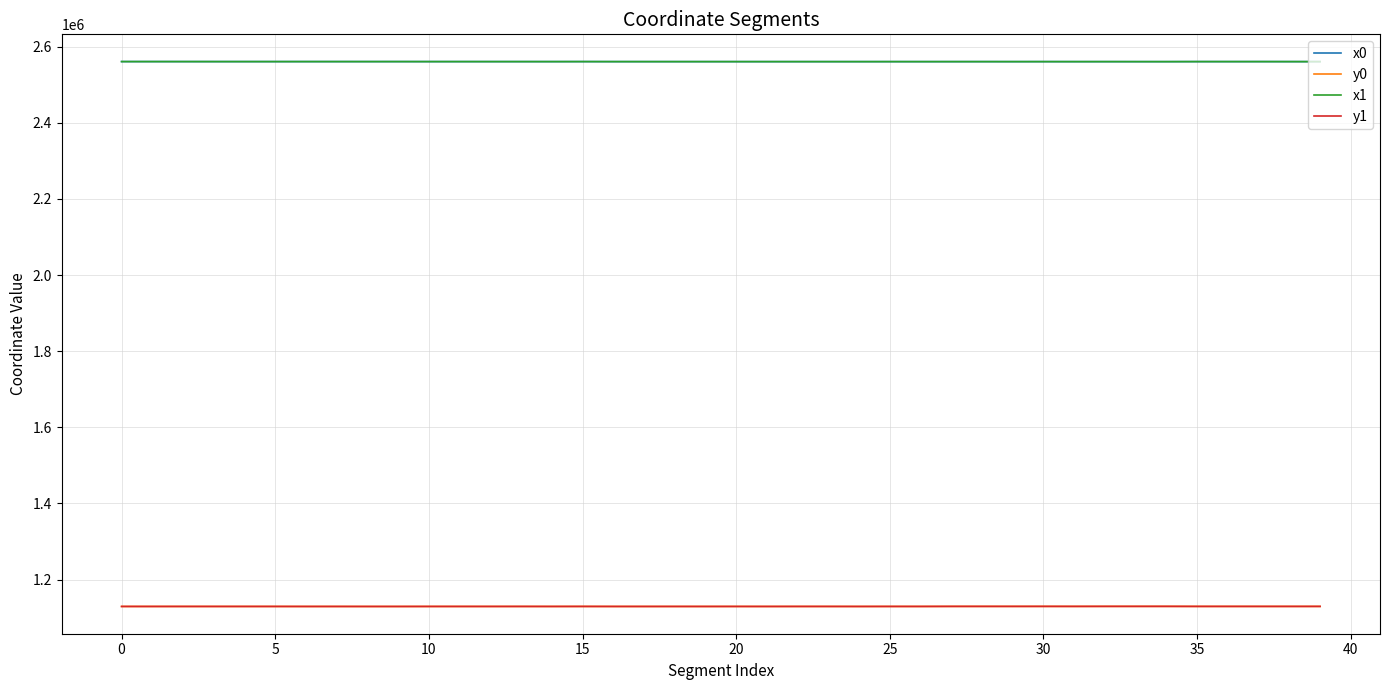

True or false: y1 and x0 cross at least once.

False